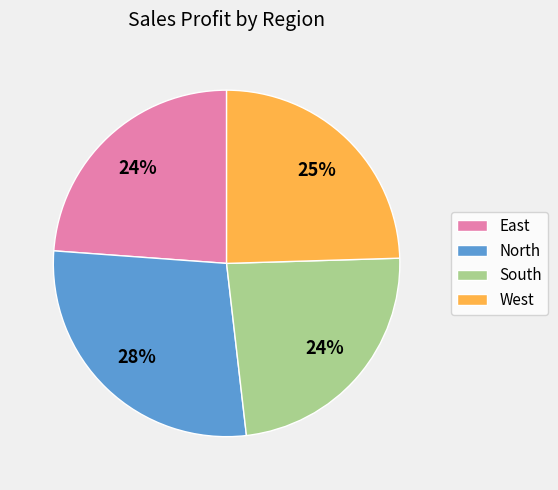

How many slices are in this pie chart?

4